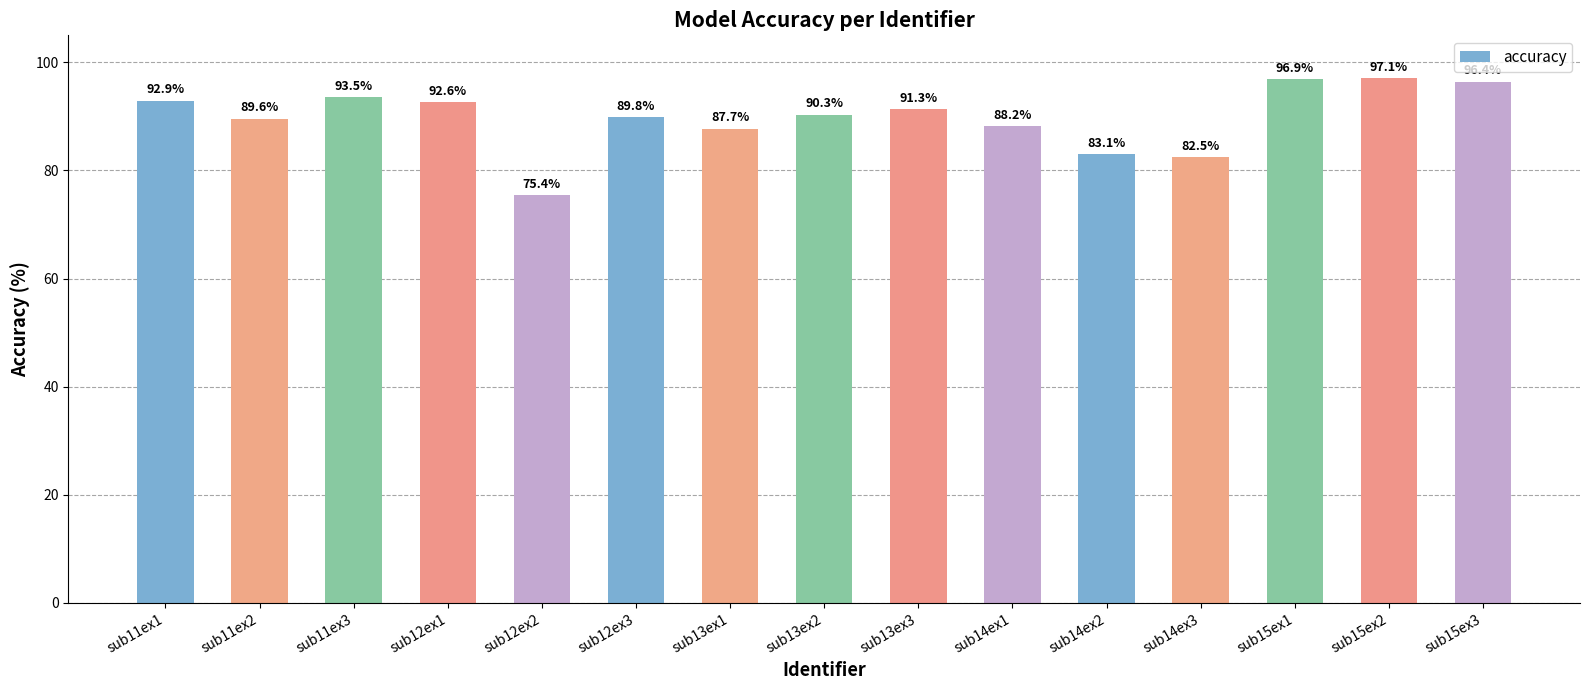

How many distinct data groups are displayed?

1